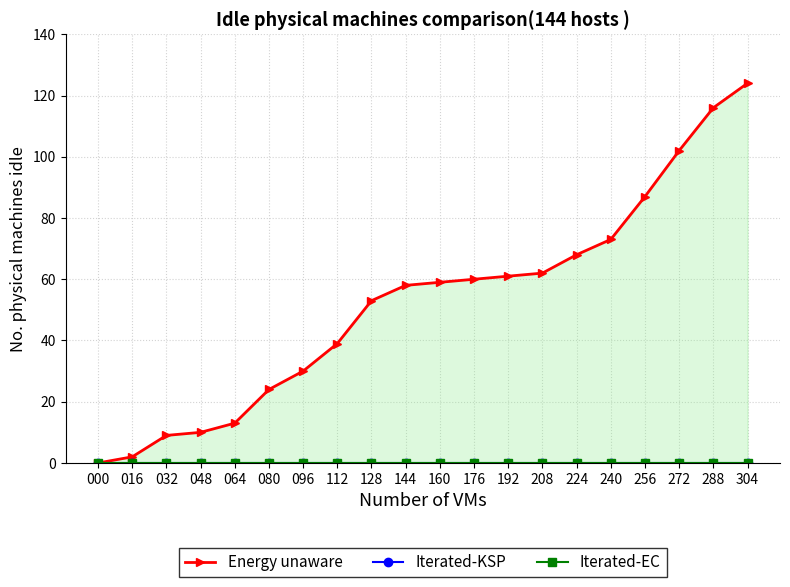

Does the chart display data point markers on the line(s)?

Yes